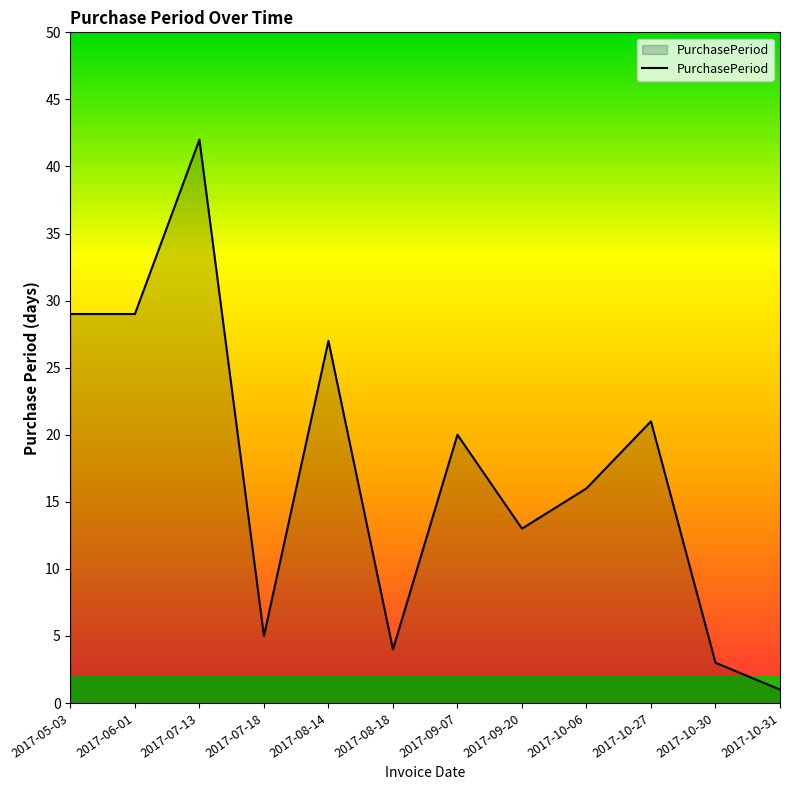

What is the ratio of the value at 2017-05-03 to the value at 2017-10-27?

1.4